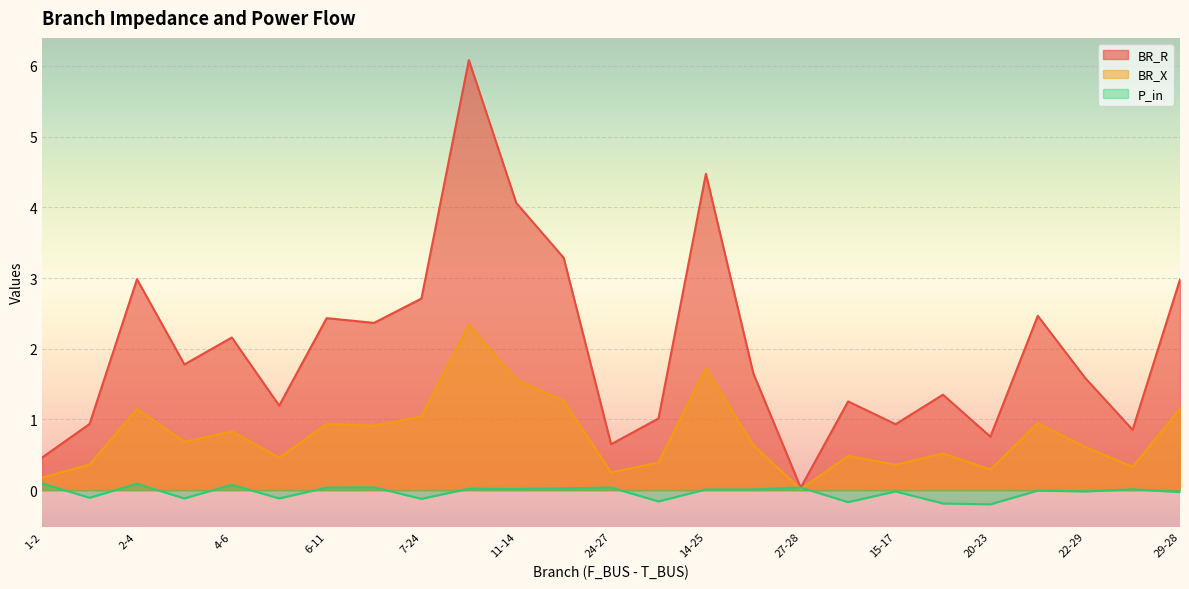

Is the value of BR_X at 24-27 greater than the value of P_in at 2-4?

Yes